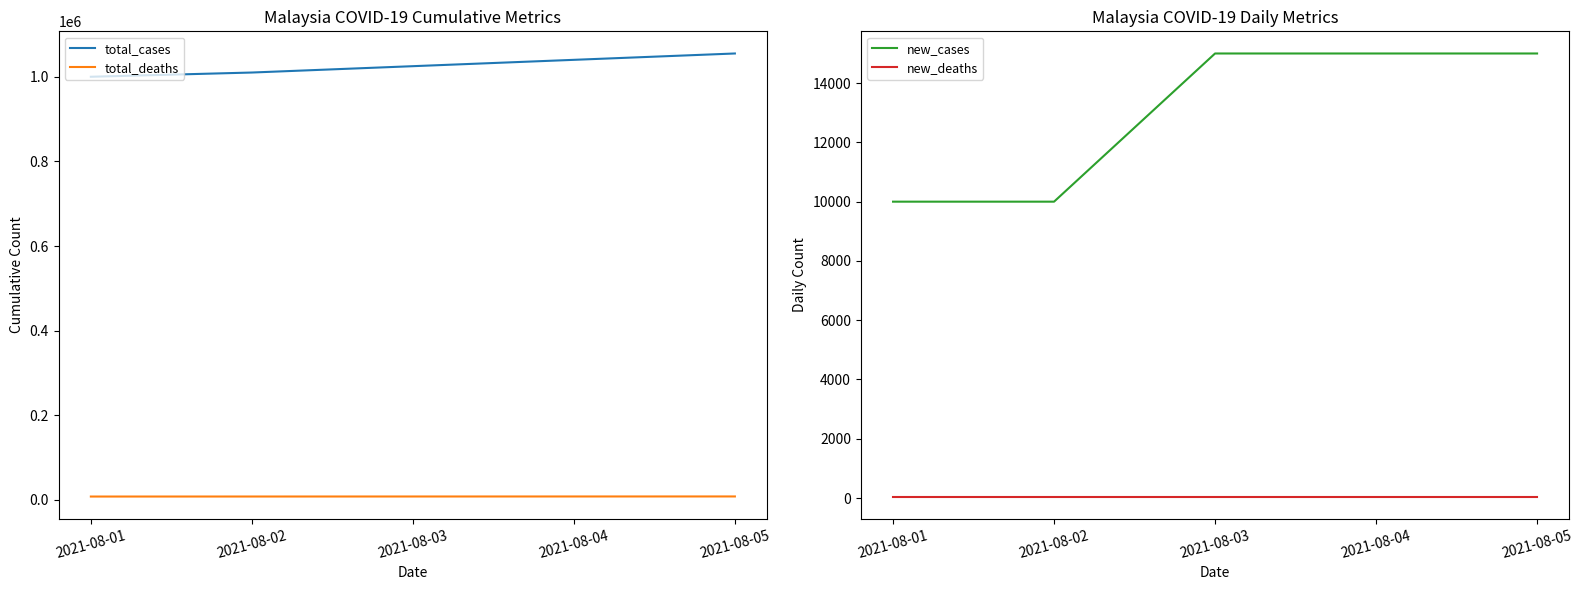

Reading right to left, list all the values displayed in this chart.

total_cases: 2021-08-05=1055000	2021-08-04=1040000	2021-08-03=1025000	2021-08-02=1010000	2021-08-01=1000000
total_deaths: 2021-08-05=8200	2021-08-04=8150	2021-08-03=8100	2021-08-02=8050	2021-08-01=8000
new_cases: 2021-08-05=15000	2021-08-04=15000	2021-08-03=15000	2021-08-02=10000	2021-08-01=10000
new_deaths: 2021-08-05=50	2021-08-04=50	2021-08-03=50	2021-08-02=50	2021-08-01=50